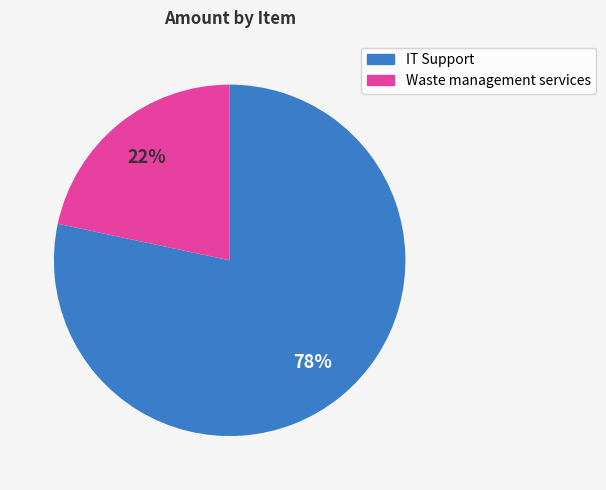

Which slice represents more than half of the pie?

IT Support